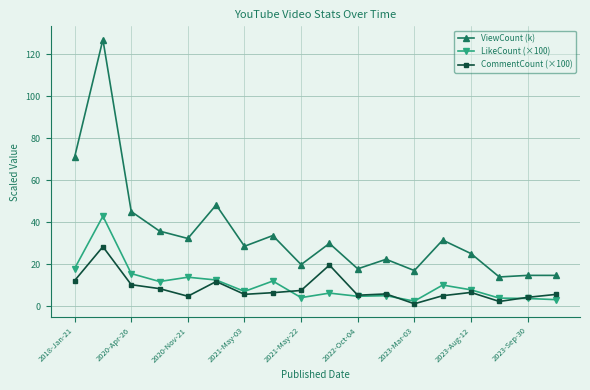

True or false: ViewCount (k) and LikeCount (×100) intersect in this chart.

False